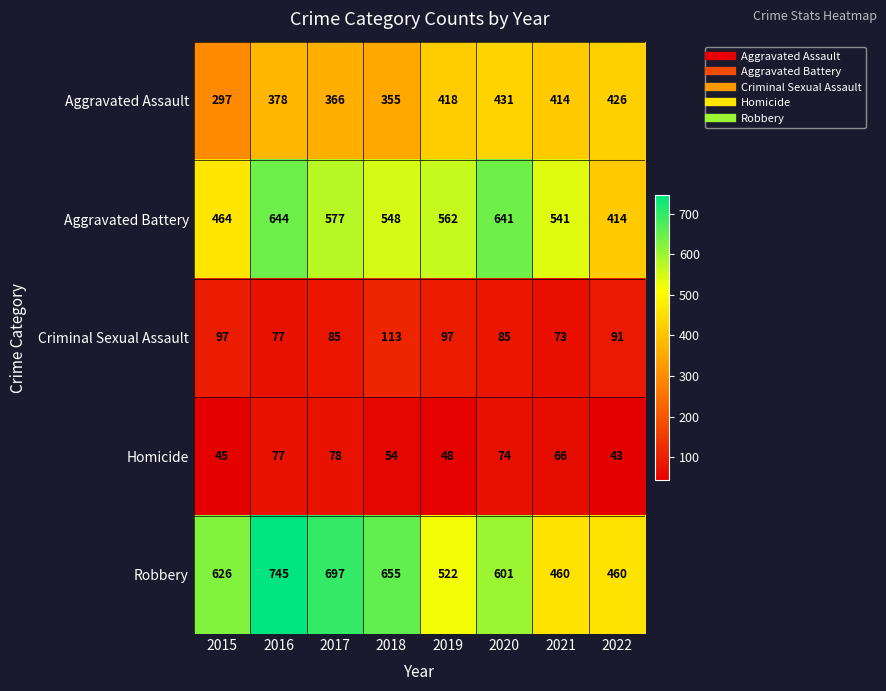

Which series has the largest range (max minus min)?

Robbery